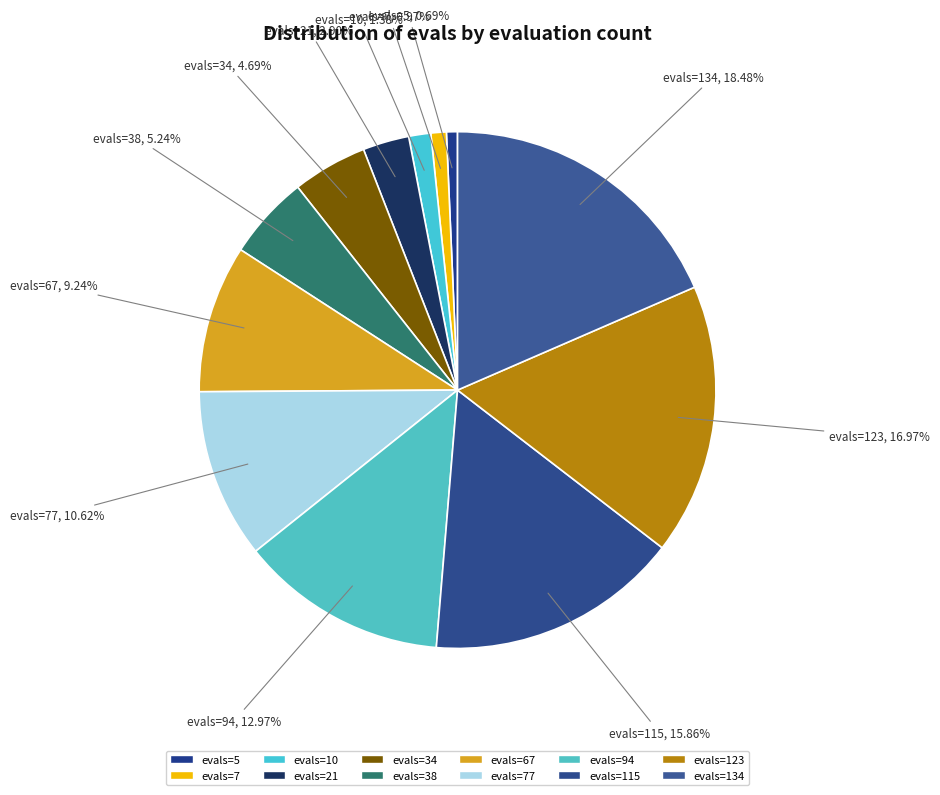

Count the number of slices in the pie.

12